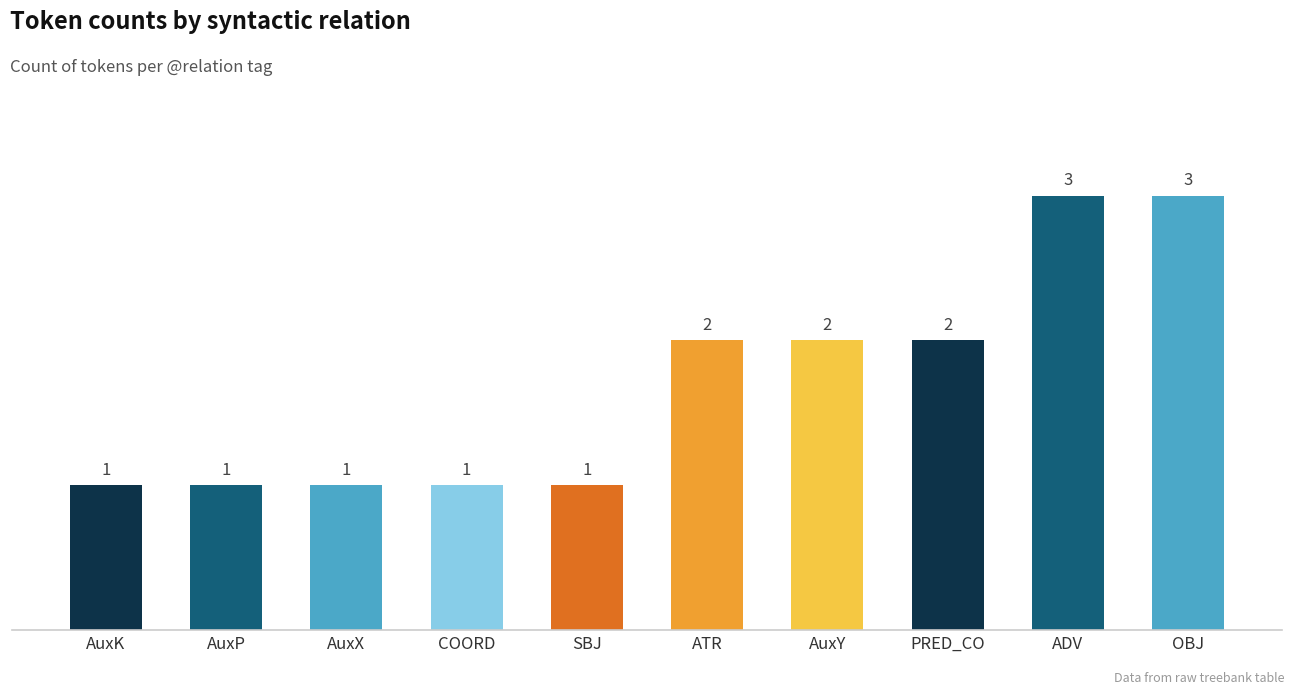

What is the change in value from AuxY to OBJ?

+1